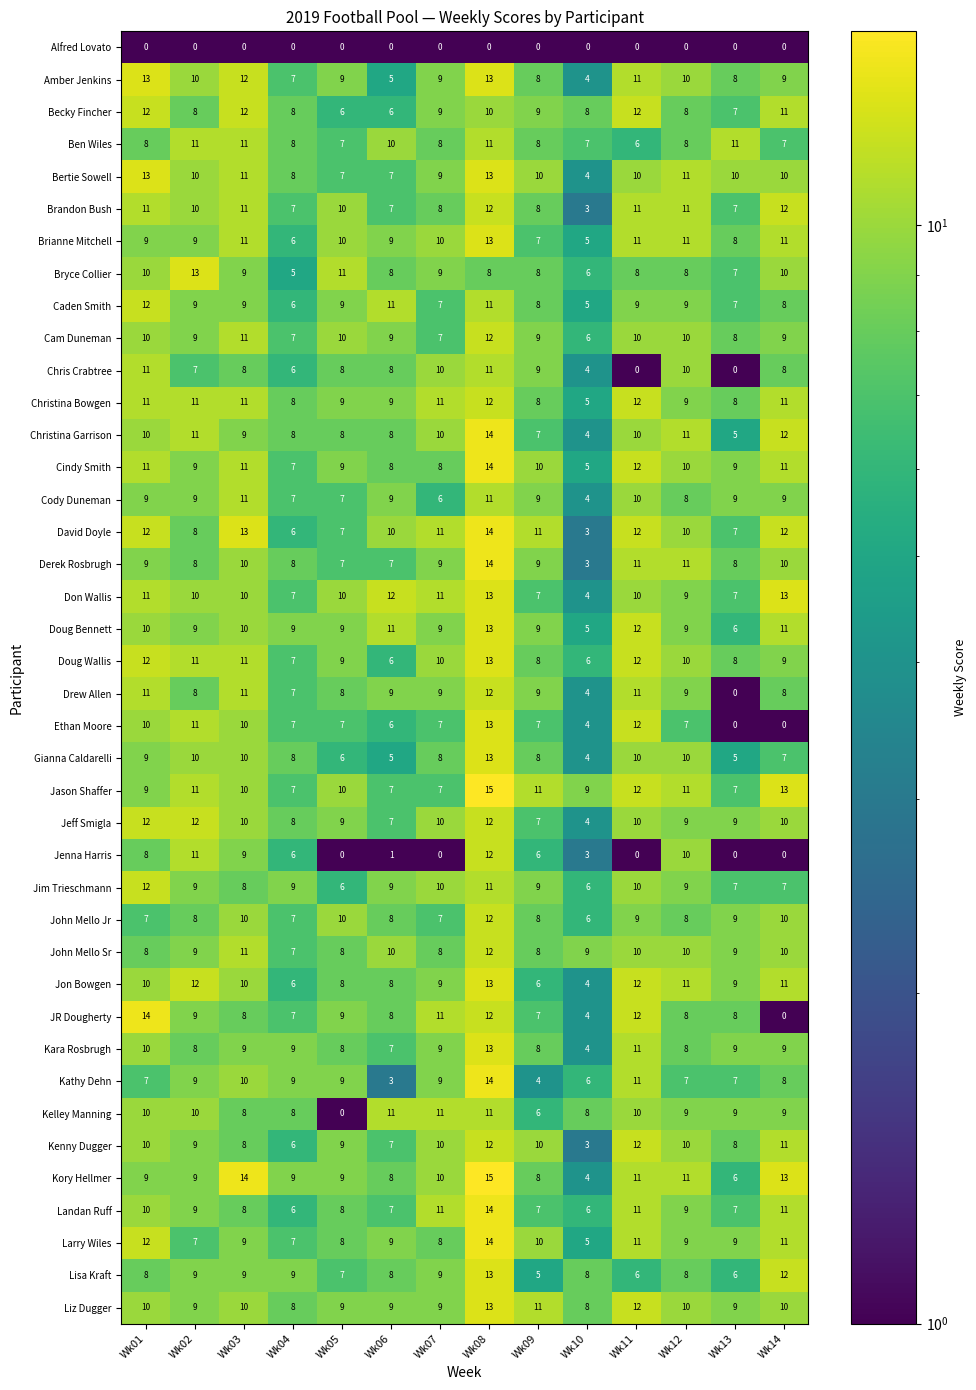

At how many categories does at least one series exceed 0?

14